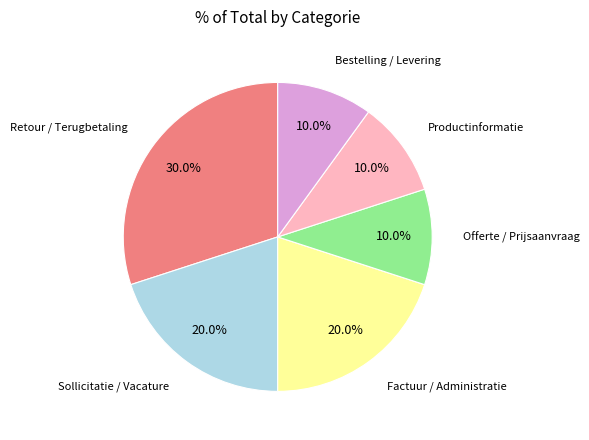

How many segments does this pie chart have?

6